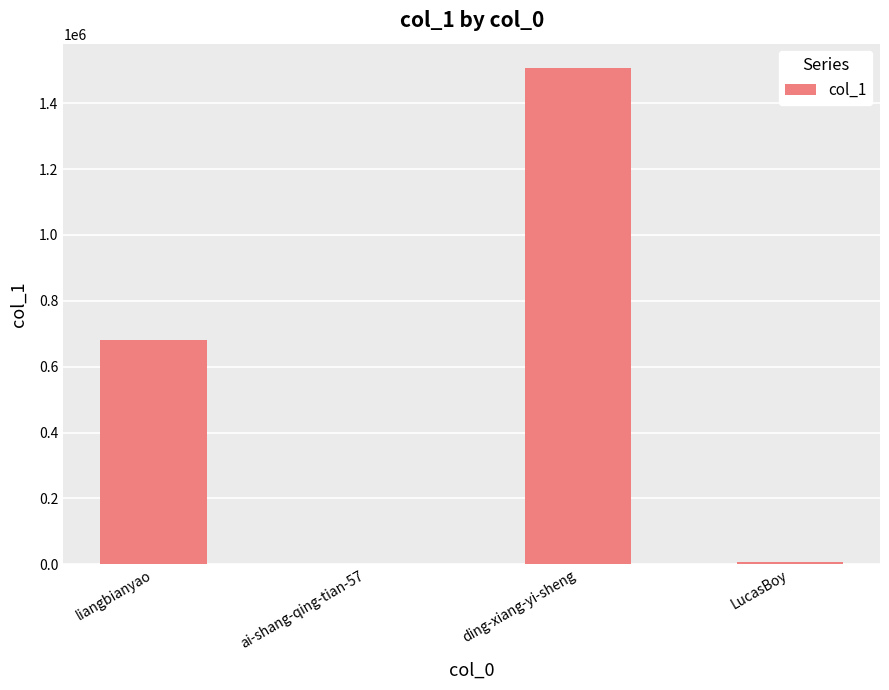

Reading left to right, list all the values displayed in this chart.

liangbianyao=679833	ai-shang-qing-tian-57=6	ding-xiang-yi-sheng=1505321	LucasBoy=7035